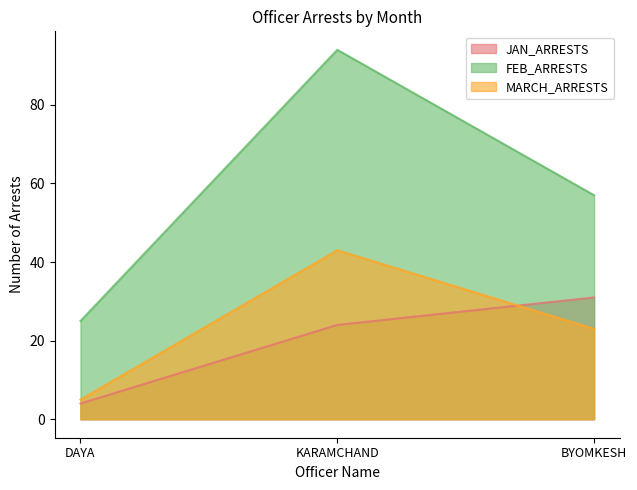

True or false: JAN_ARRESTS has a value of 24 at KARAMCHAND.

True